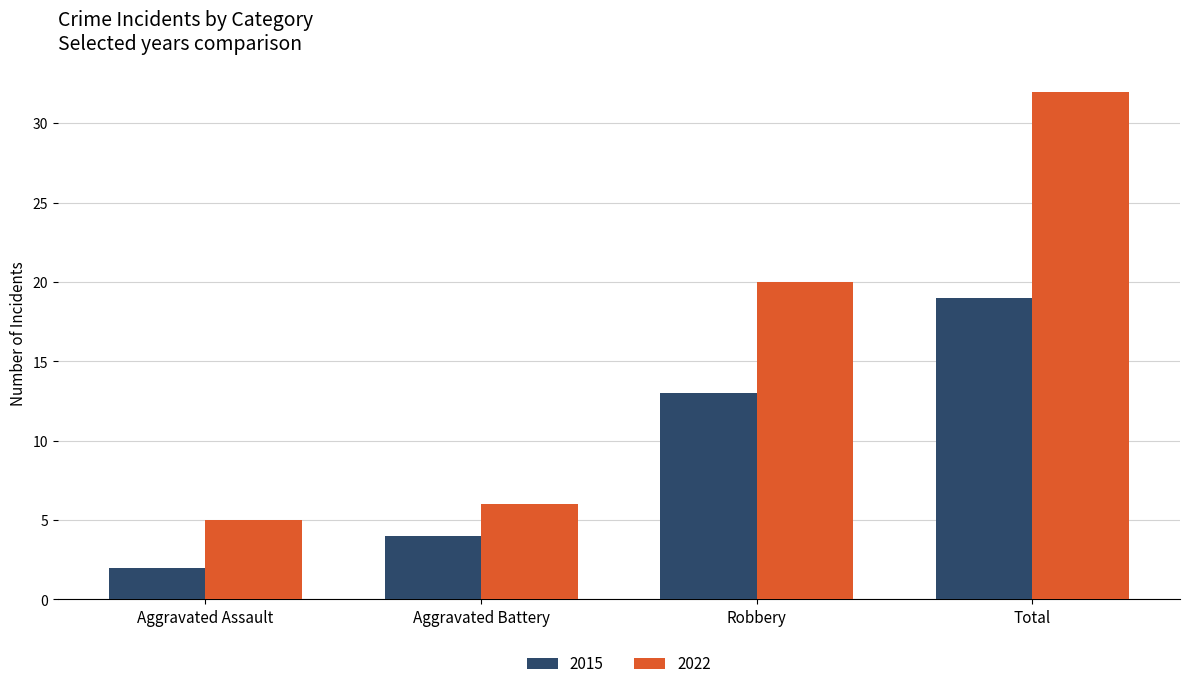

What is the total value across all series at Robbery?

33